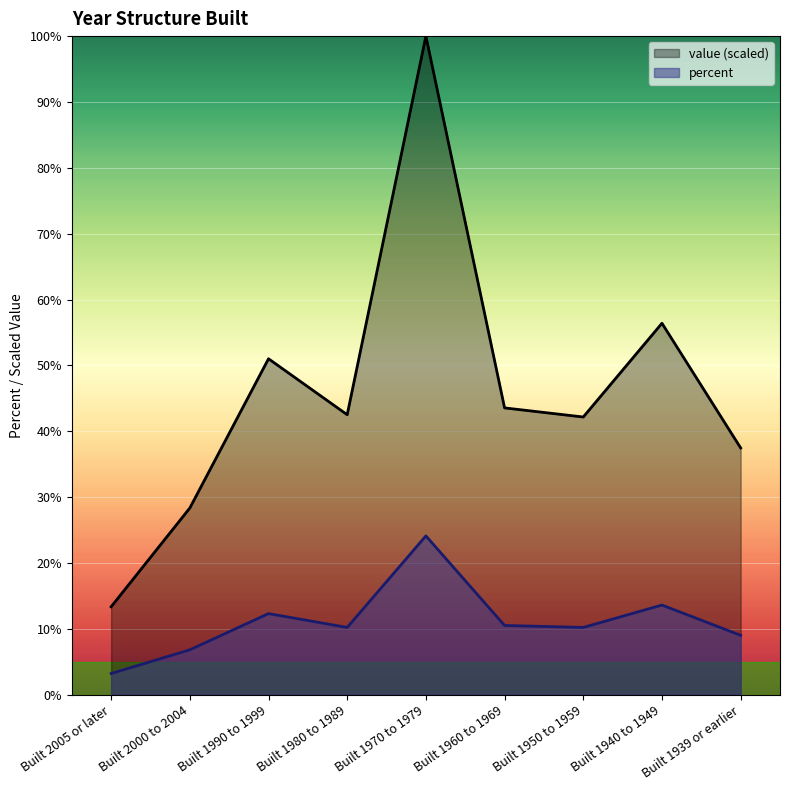

At which category is the sum across all series the highest?

Built 1970 to 1979